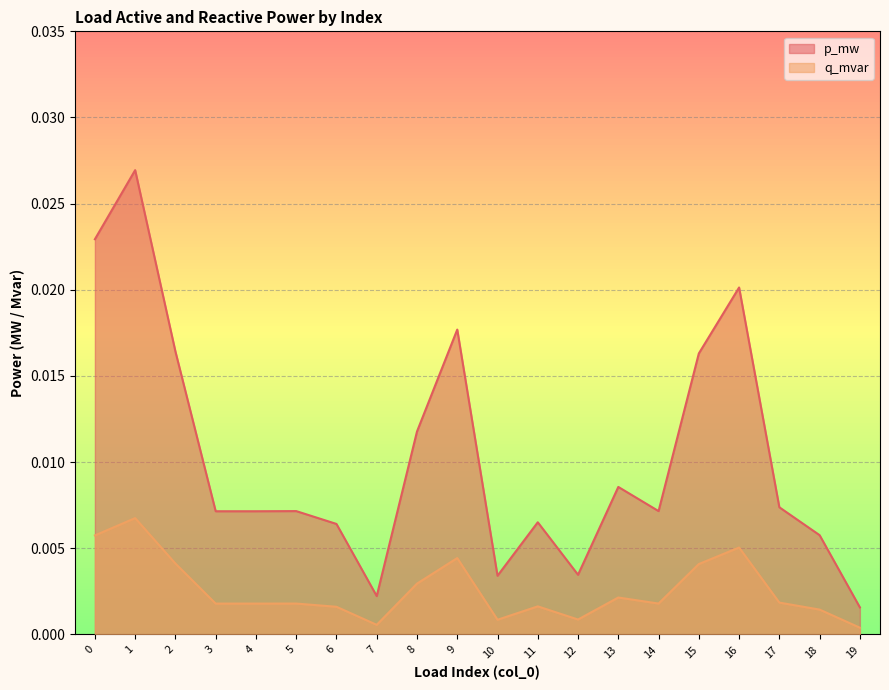

Between 12 and 17, which series saw the biggest shift?

p_mw